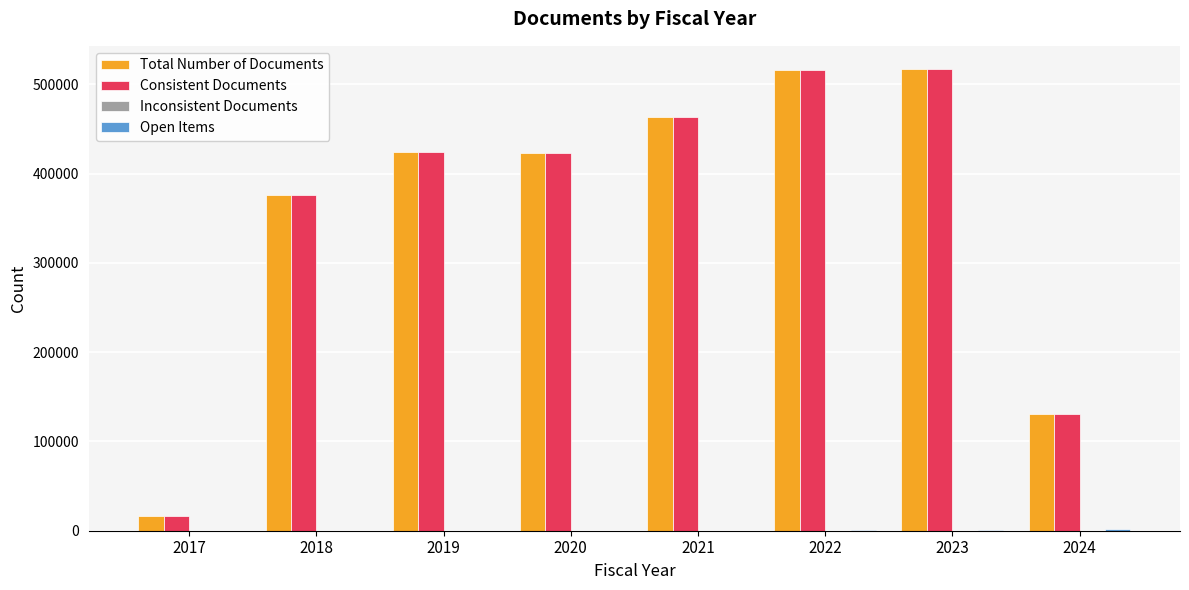

What is the sum of all Consistent Documents values?

2866335